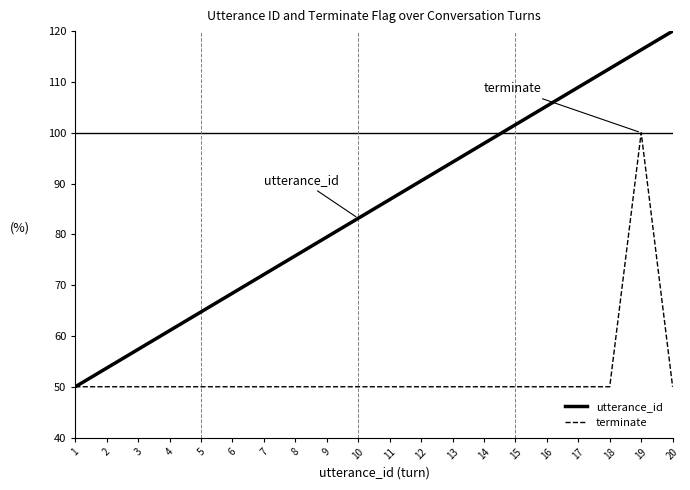

How many categories are shown in the chart?

20